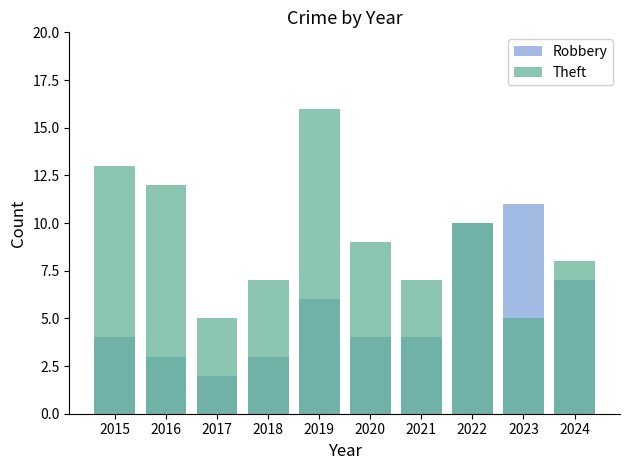

What is the value of the Theft bar at the 9th from the left?

5